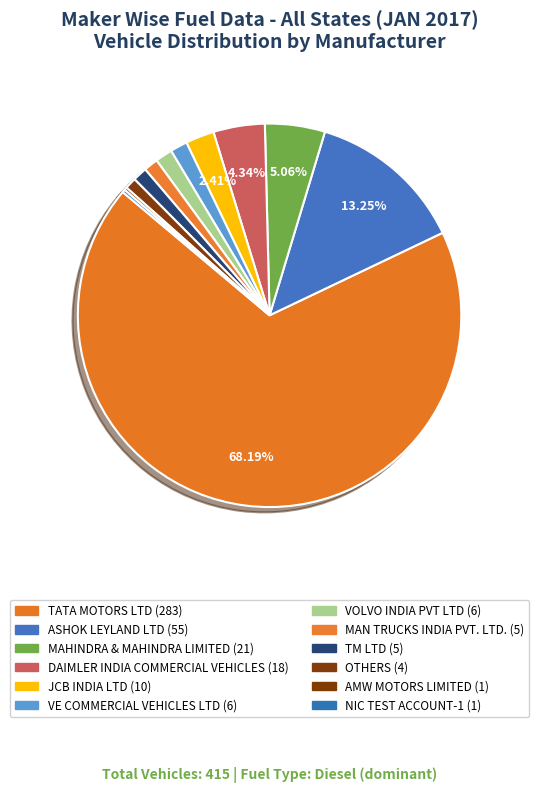

Rank the categories by value from lowest to highest.

AMW MOTORS LIMITED, NIC TEST ACCOUNT-1, OTHERS, MAN TRUCKS INDIA PVT. LTD., TM LTD, VE COMMERCIAL VEHICLES LTD, VOLVO INDIA PVT LTD, JCB INDIA LTD, DAIMLER INDIA COMMERCIAL VEHICLES, MAHINDRA & MAHINDRA LIMITED, ASHOK LEYLAND LTD, TATA MOTORS LTD